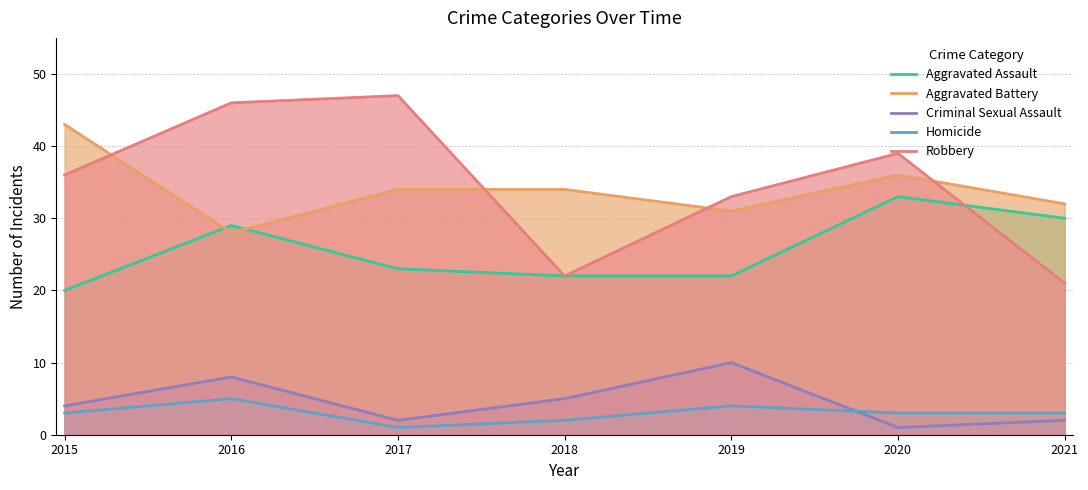

True or false: Robbery has a value of 33 at 2019.

True